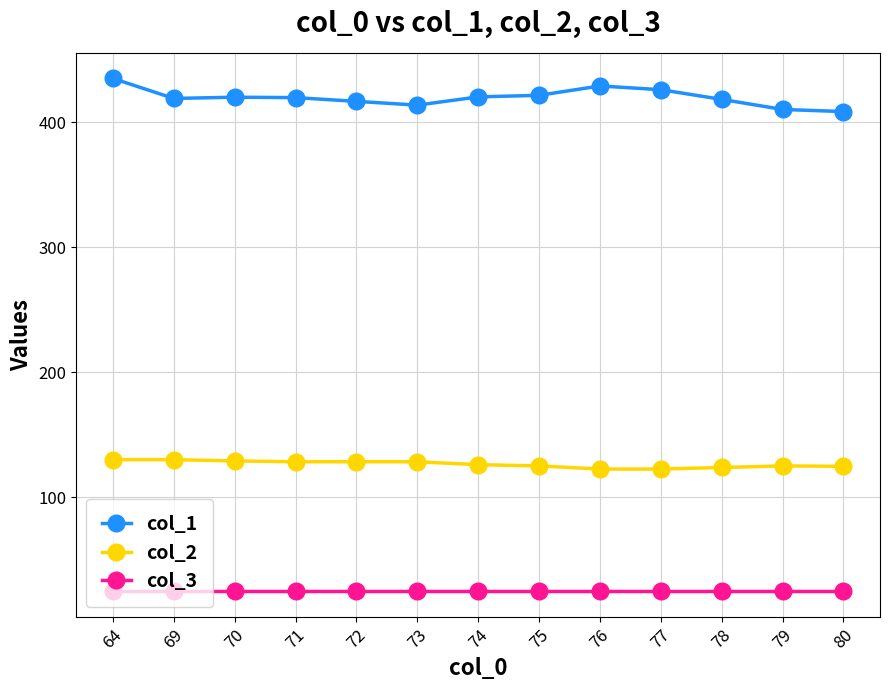

What is the difference between the col_1 values at 71 and 74?

0.6